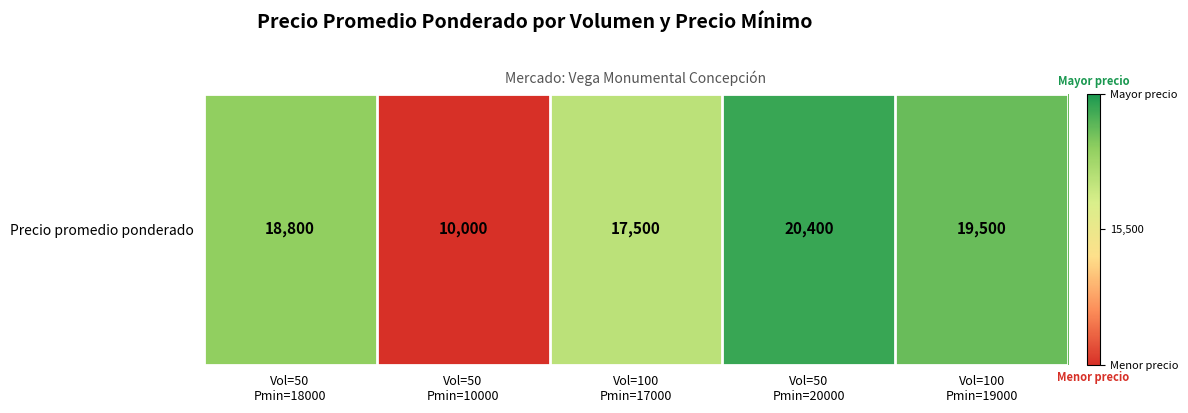

What is the change in value from Vol=50
Pmin=10000 to Vol=100
Pmin=17000?

+7500